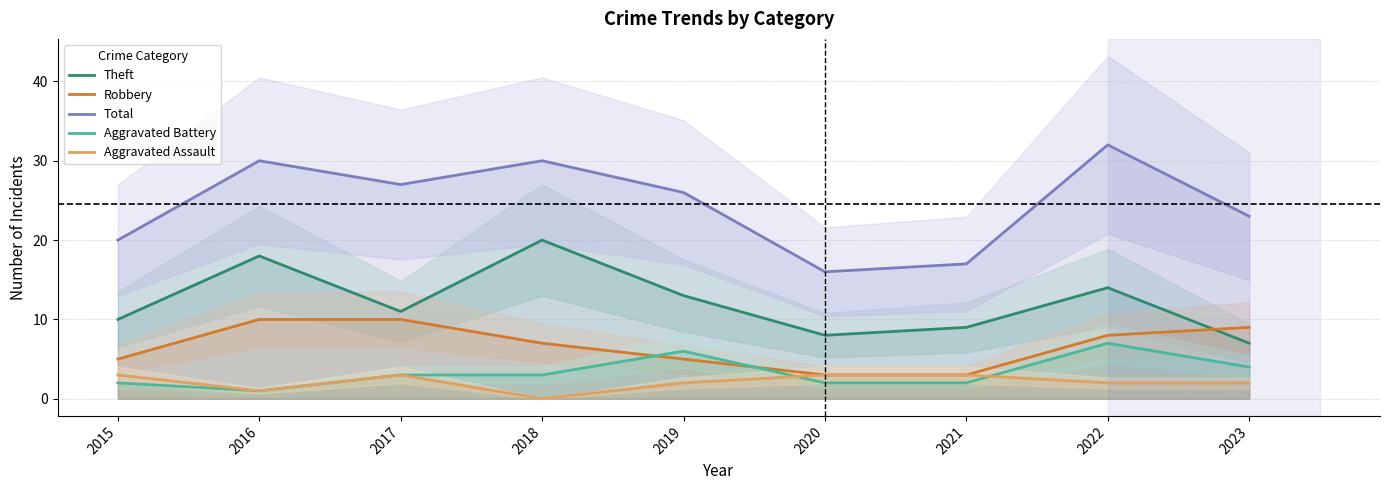

Is it true that Total equals 23 at 2023?

True